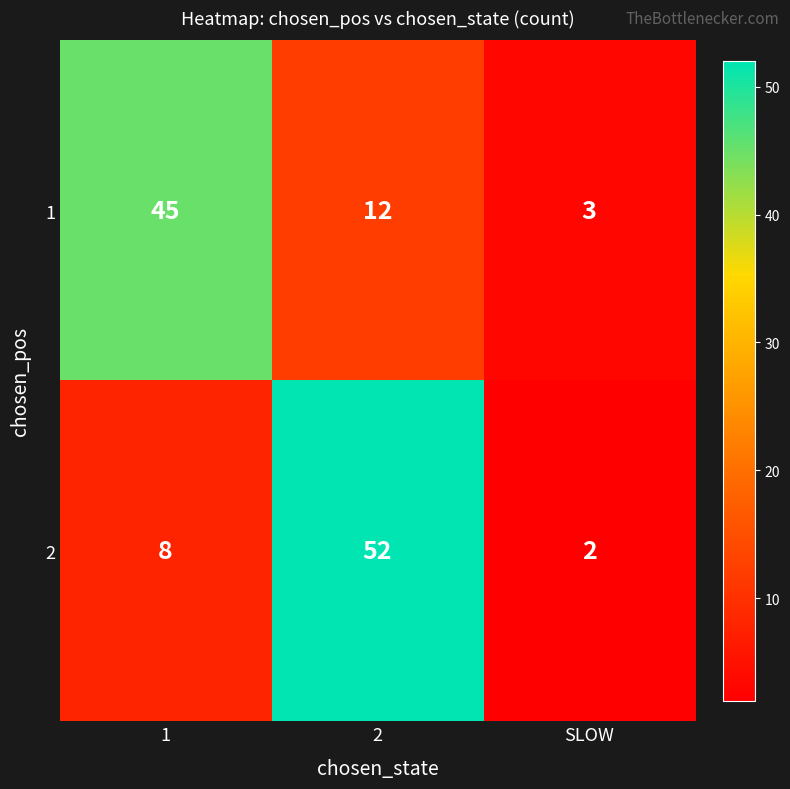

At SLOW, list the series in order from smallest to largest.

2, 1